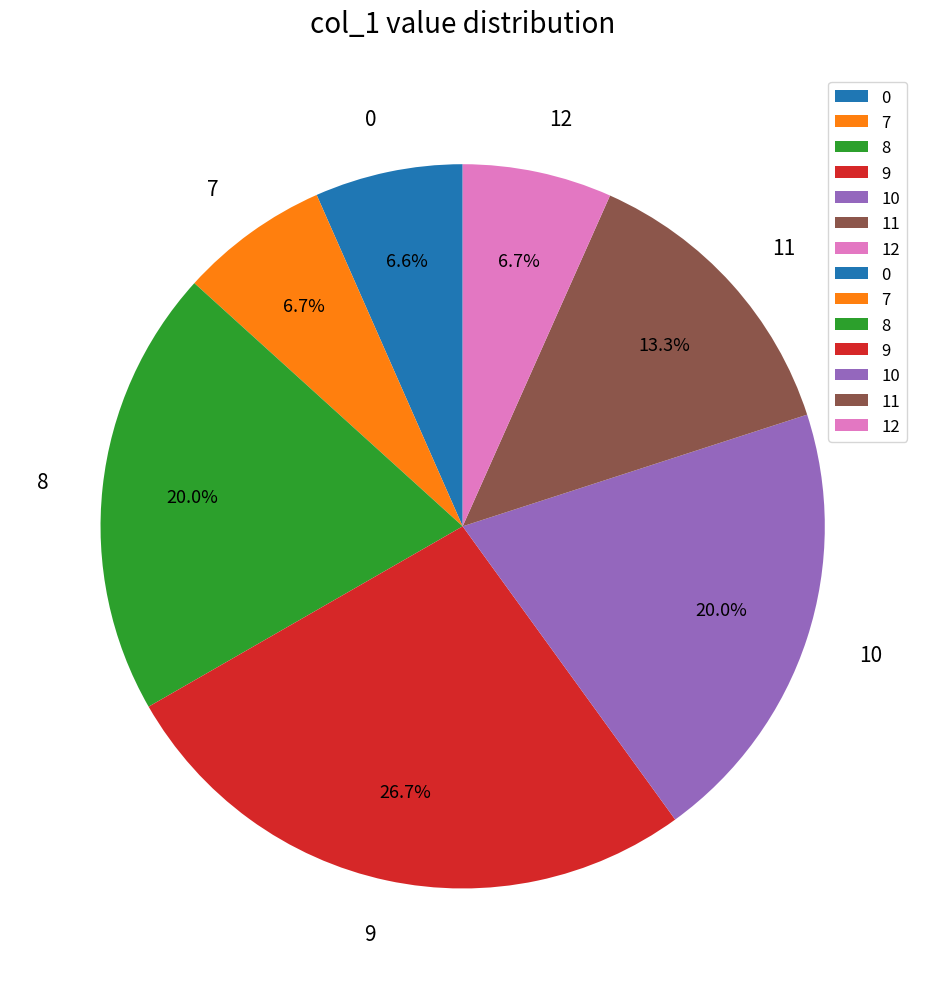

To the nearest percent, what percentage of the pie is 11?

13%